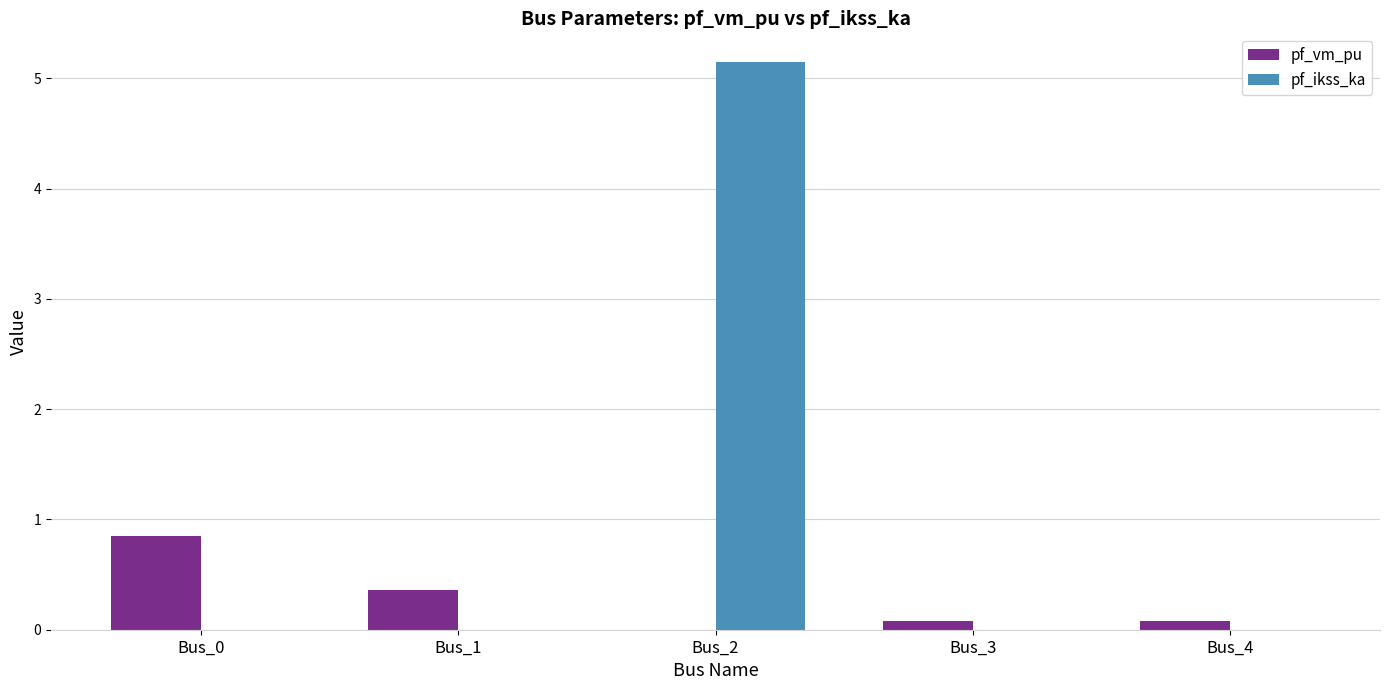

Is the value of pf_vm_pu at Bus_1 greater than the value of pf_ikss_ka at Bus_1?

Yes